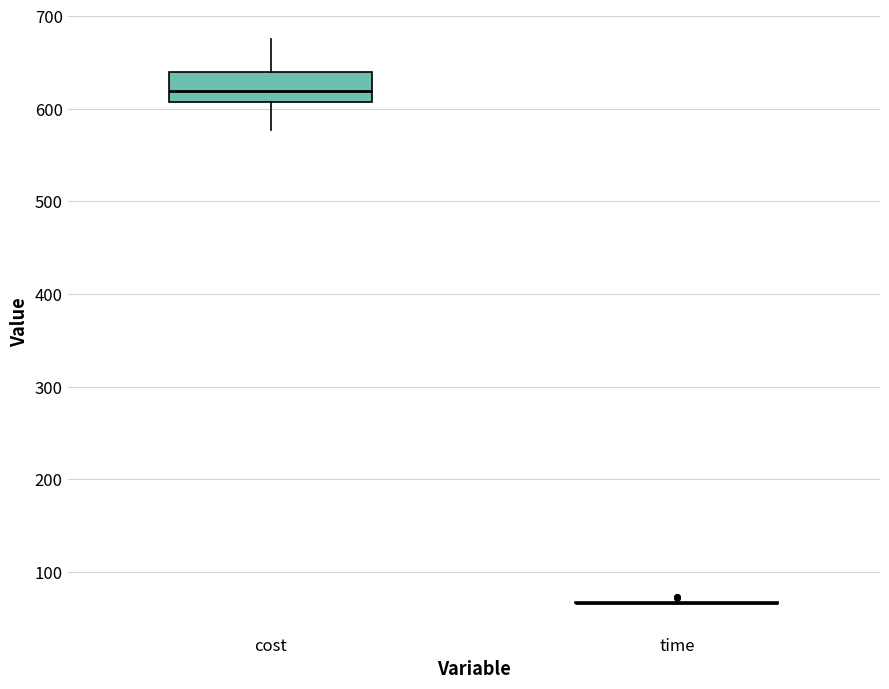

Reading left to right, read every box against the y-axis: the position of its median line, the range the box covers, and the ends of its whiskers. The values are not printed on the chart, so give them approximately, as read against the axis.

cost: median 620, box 610 to 640, whiskers 580 to 670
time: box collapsed to a line at 70, whiskers 70 to 70